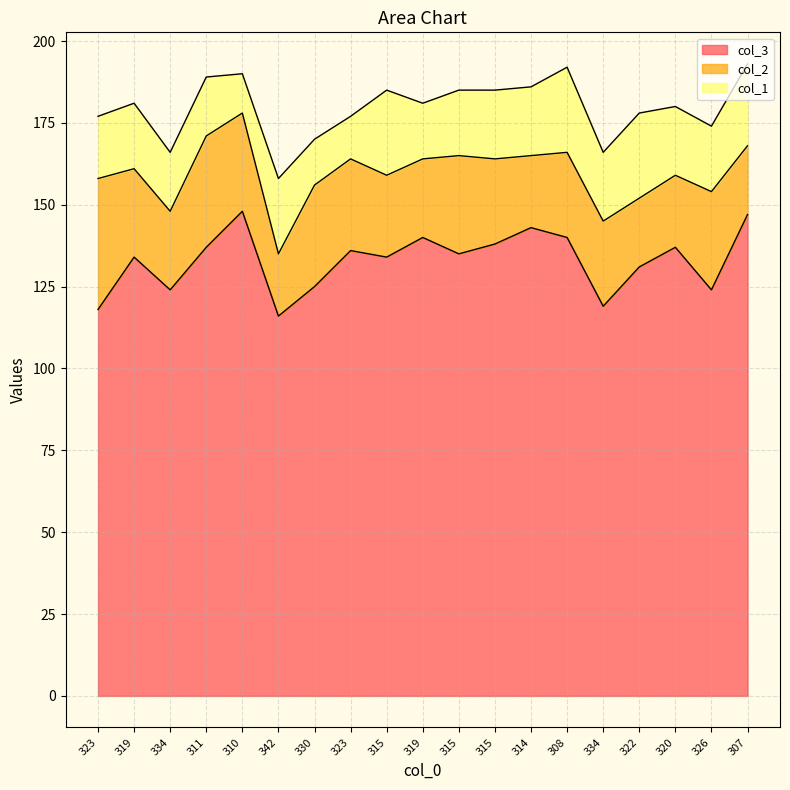

At how many categories does at least one series exceed 91?

19